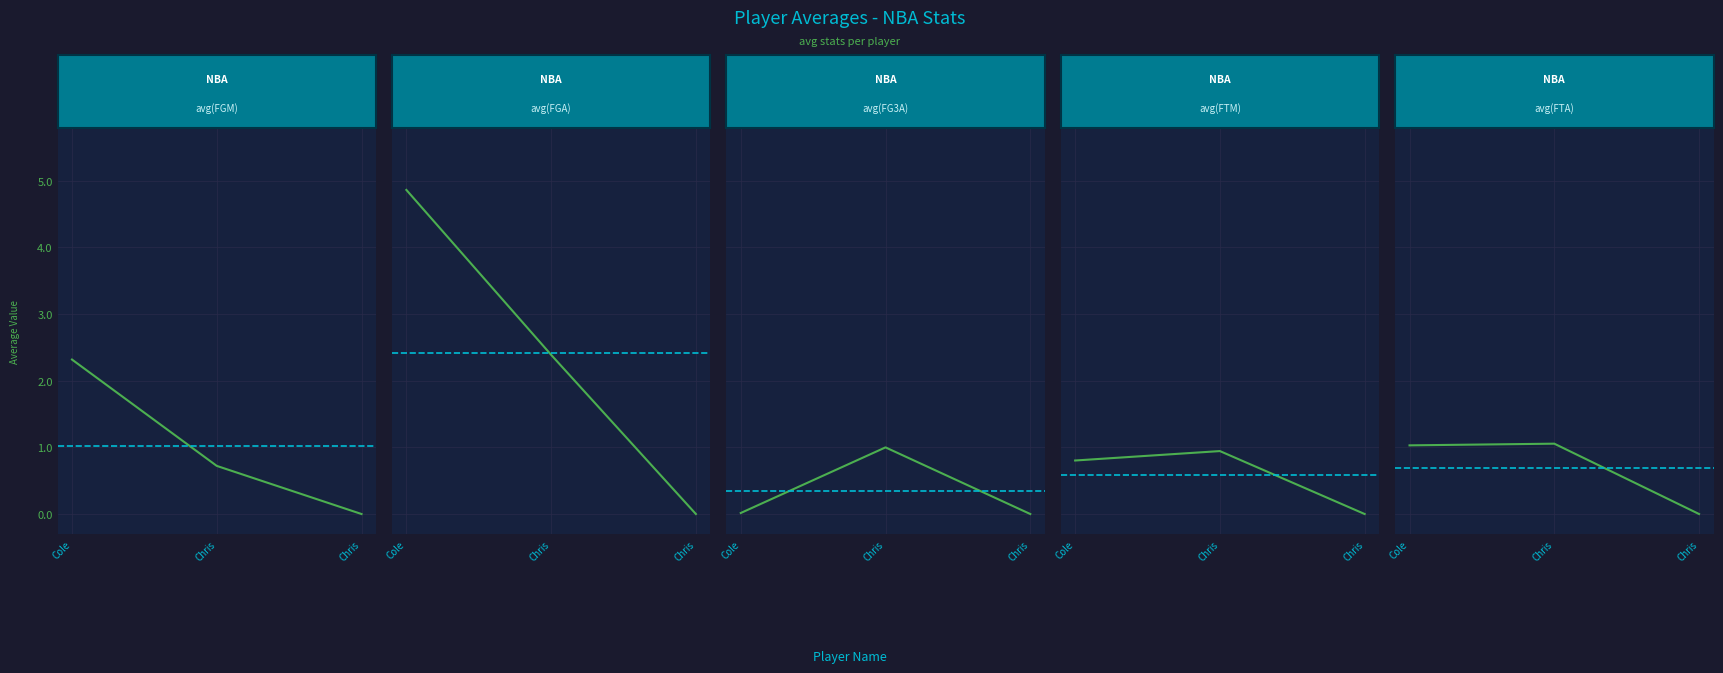

What is the sum of all avg(FG3A) values?

1.0